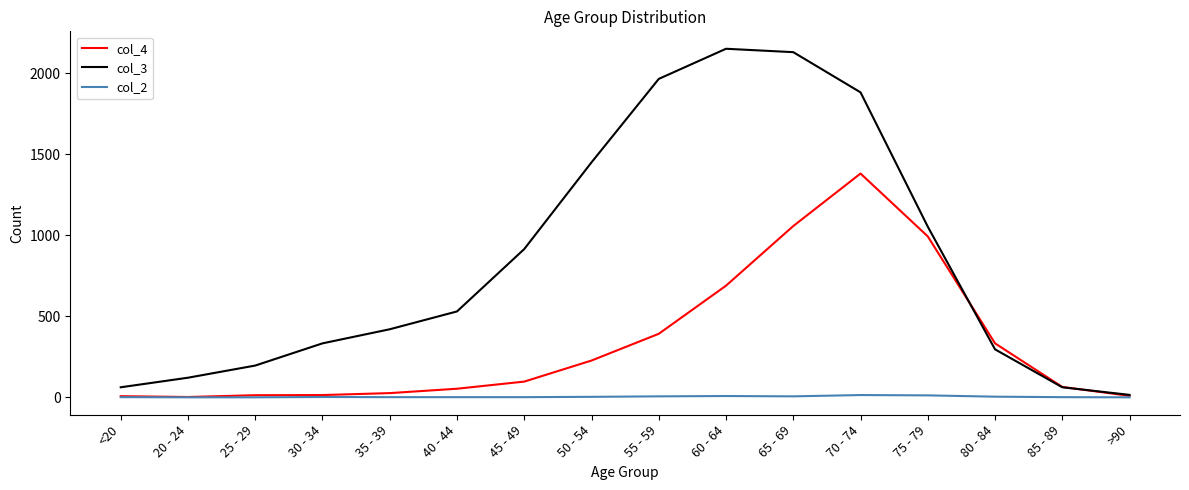

Which series has the largest range (max minus min)?

col_3